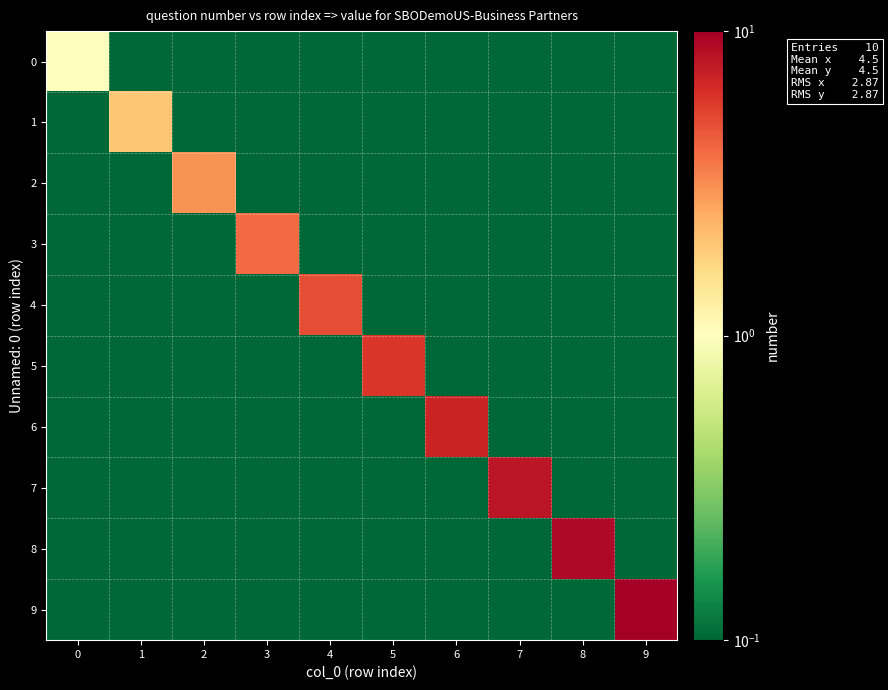

Between 2 and 6, which series saw the biggest shift?

6